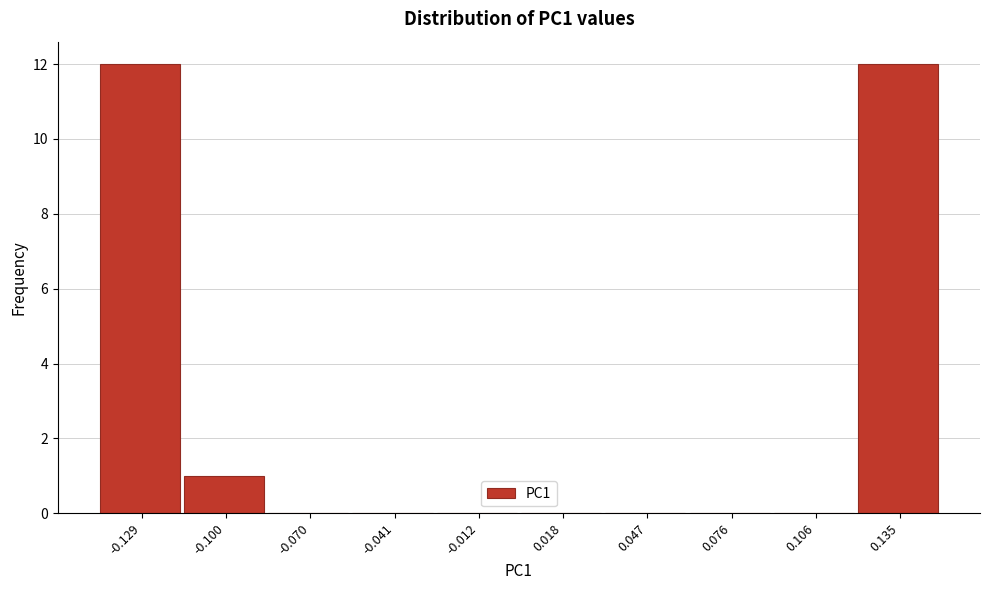

Reading left to right, list every bar in this chart as the range it spans on the x-axis followed by its height. Neither the bar edges nor the heights are printed on the chart, so give them approximately, as read against the axes.

-0.145 to -0.115: 12
-0.115 to -0.085: 1
-0.085 to -0.055: 0
-0.055 to -0.025: 0
-0.025 to 0.005: 0
0.005 to 0.030: 0
0.030 to 0.060: 0
0.060 to 0.090: 0
0.090 to 0.120: 0
0.120 to 0.150: 12